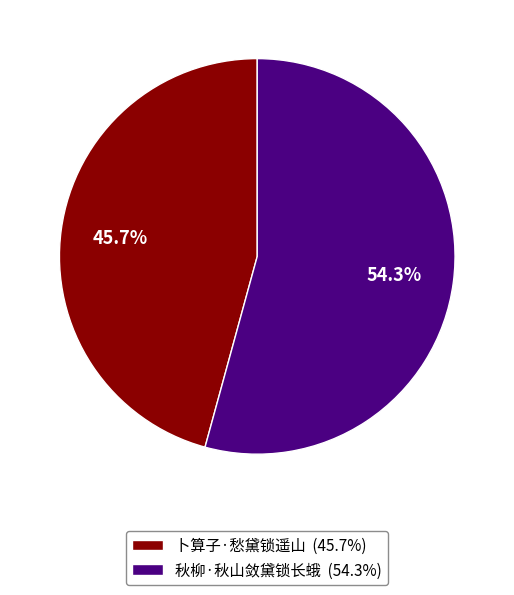

Combined, what portion of the pie is 卜算子·愁黛锁遥山 and 秋柳·秋山敛黛锁长蛾?

100.0%